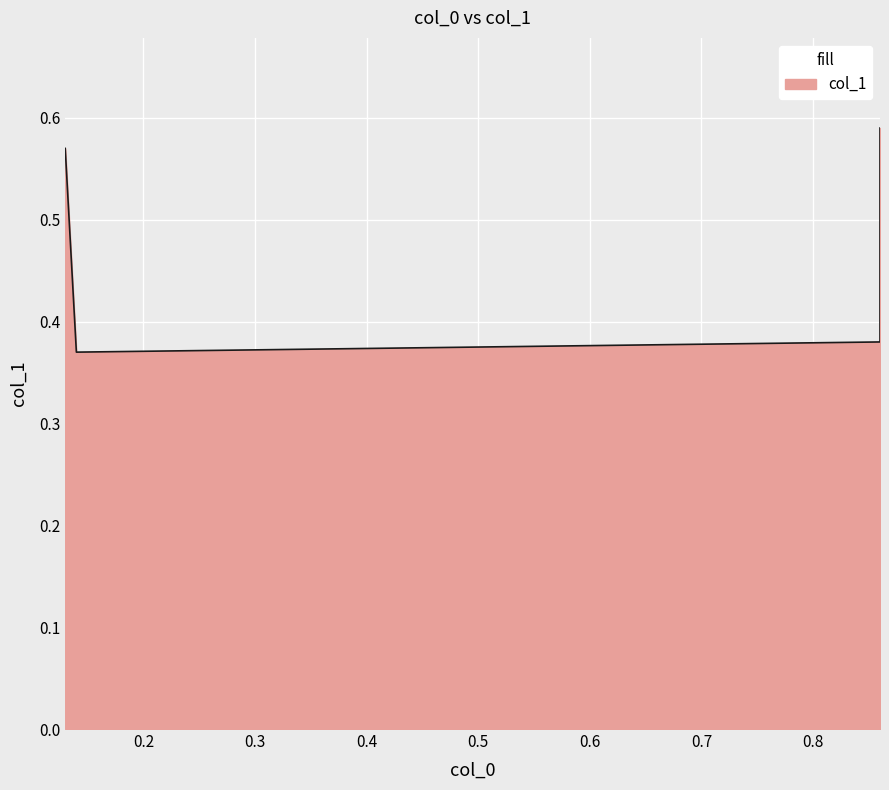

How many points are lower than both their immediate neighbors (excluding endpoints)?

1